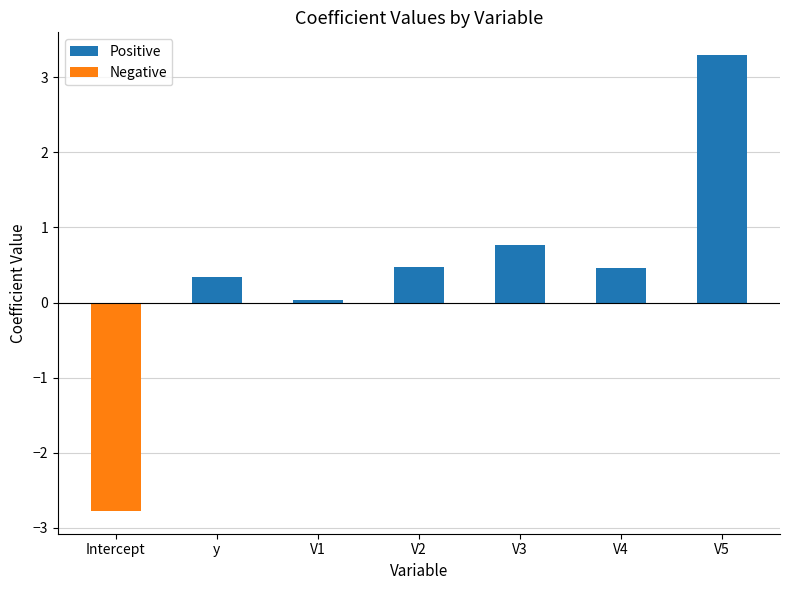

The chart shows a value of 3.3 at V5. True or false?

True